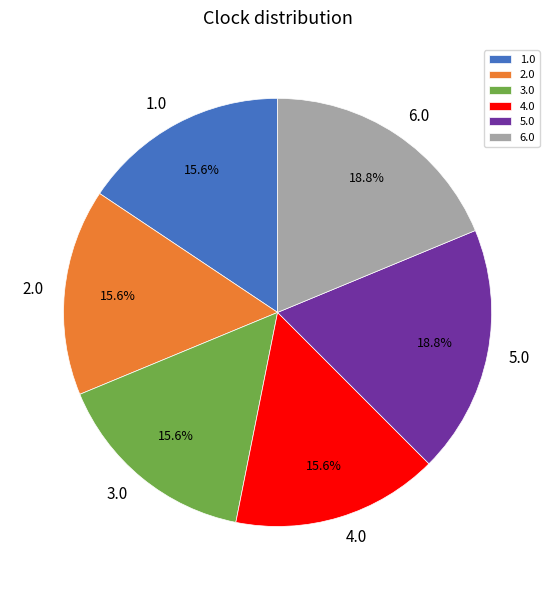

What percentage is the 1.0 slice, to the nearest percent?

16%